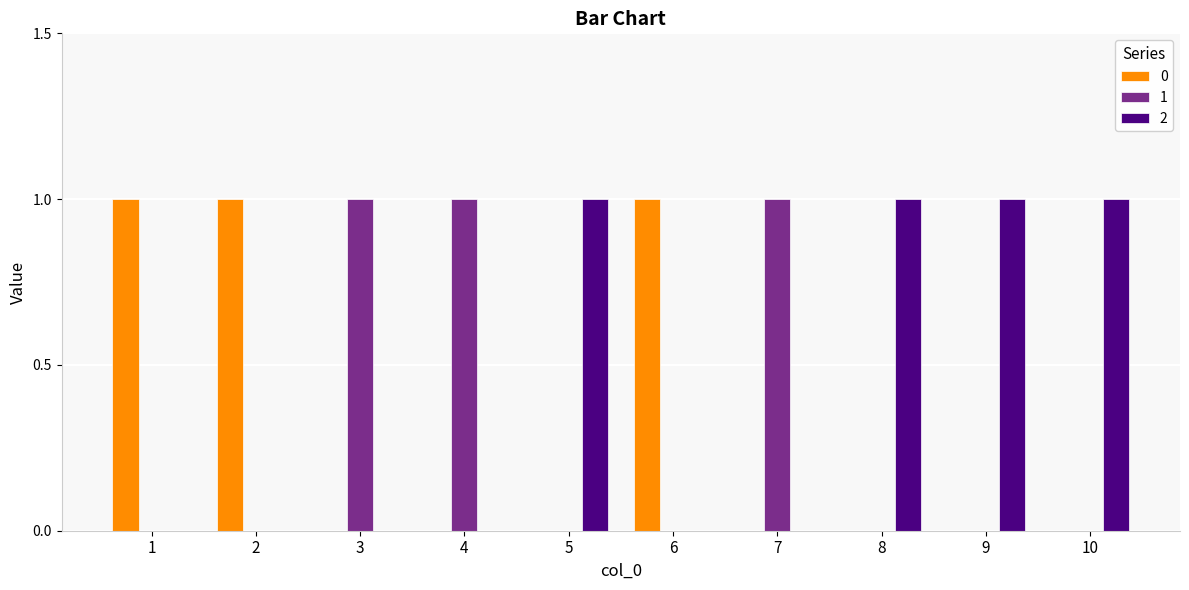

Is it true that 2 equals 0 at 9?

False